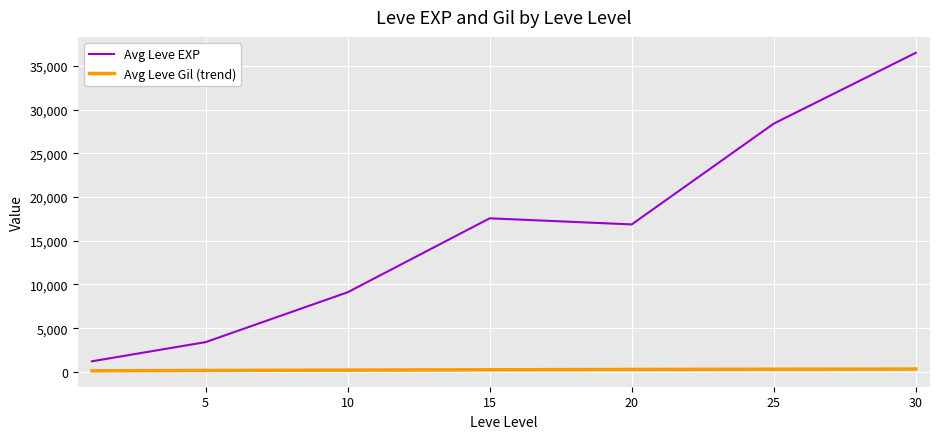

Rank the series by their average value, from lowest to highest.

Avg Leve Gil (trend), Avg Leve EXP